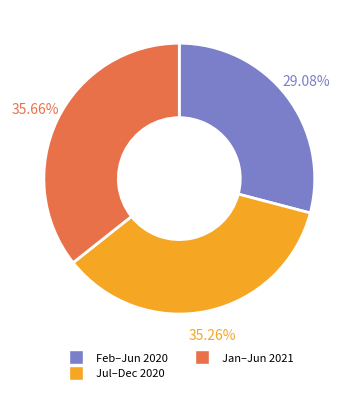

Count the number of slices in the pie.

3